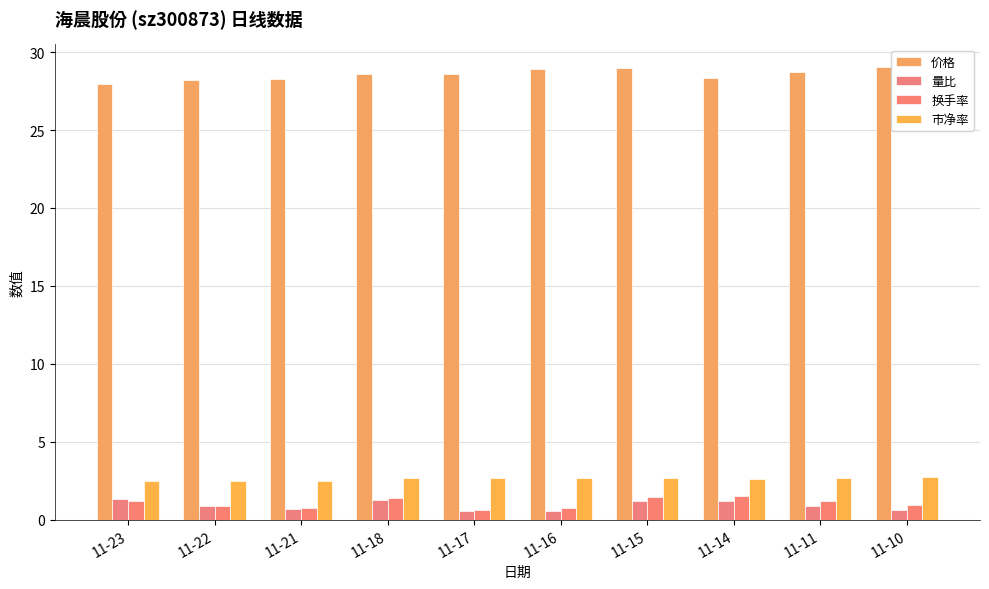

What is the sum of the 市净率 values at 11-15 and 11-18?

5.4